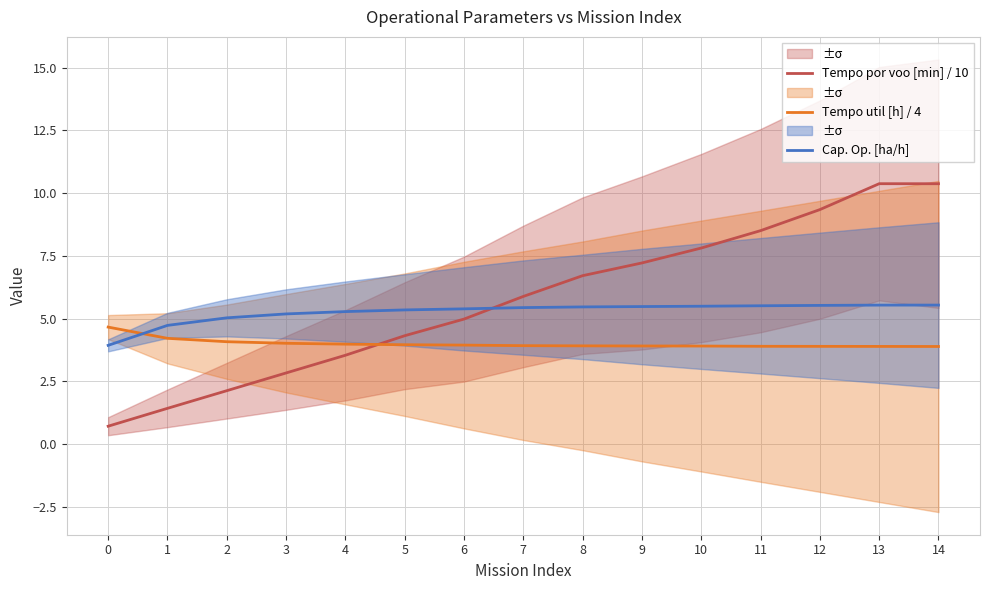

Read the Tempo util [h] / 4 value at 3.

4.0